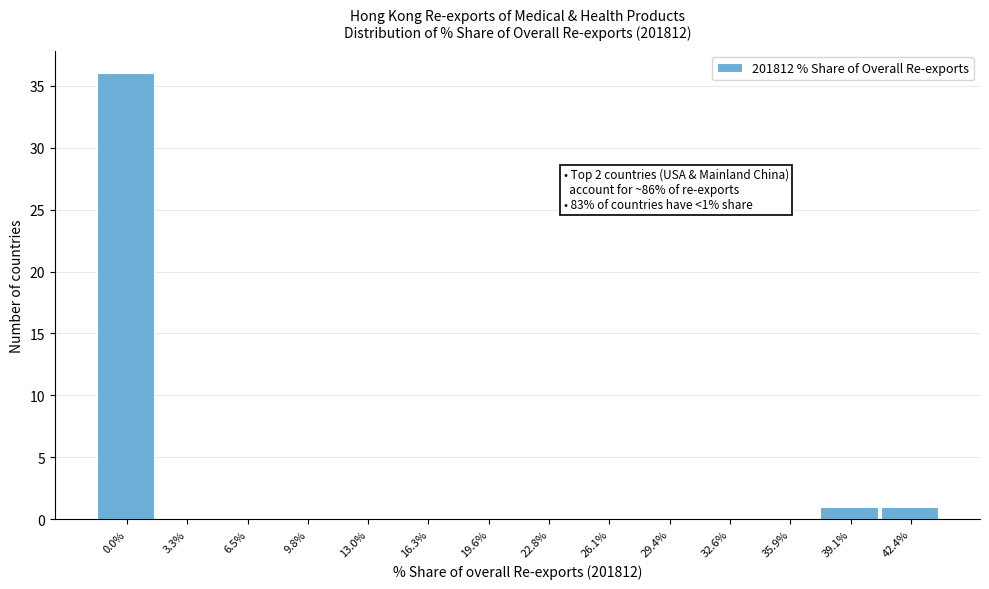

Reading left to right, what are all the values shown in this chart?

0.0%=36	3.3%=0	6.5%=0	9.8%=0	13.0%=0	16.3%=0	19.6%=0	22.8%=0	26.1%=0	29.4%=0	32.6%=0	35.9%=0	39.1%=1	42.4%=1